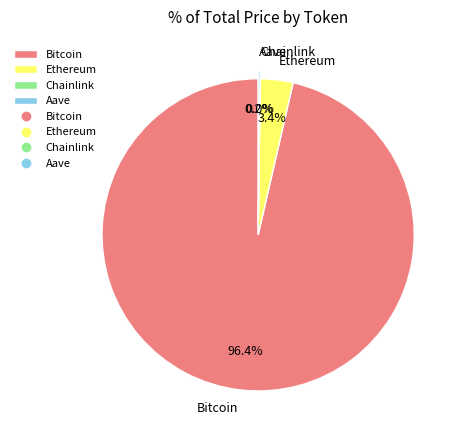

Which slice represents more than half of the pie?

Bitcoin